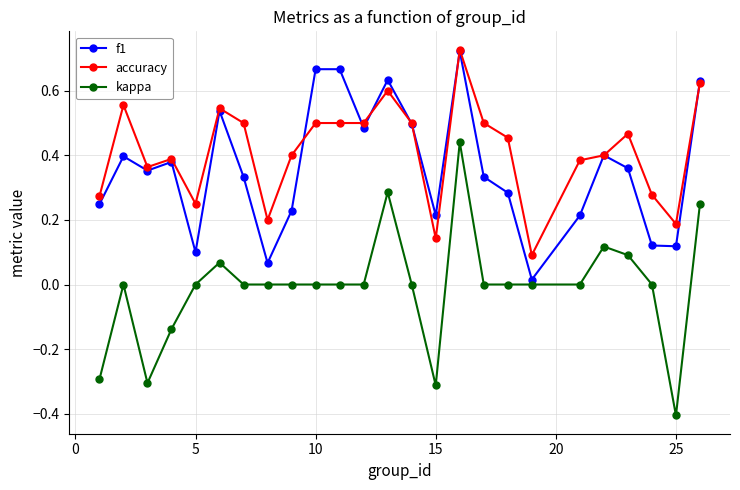

Which series has the largest range (max minus min)?

kappa